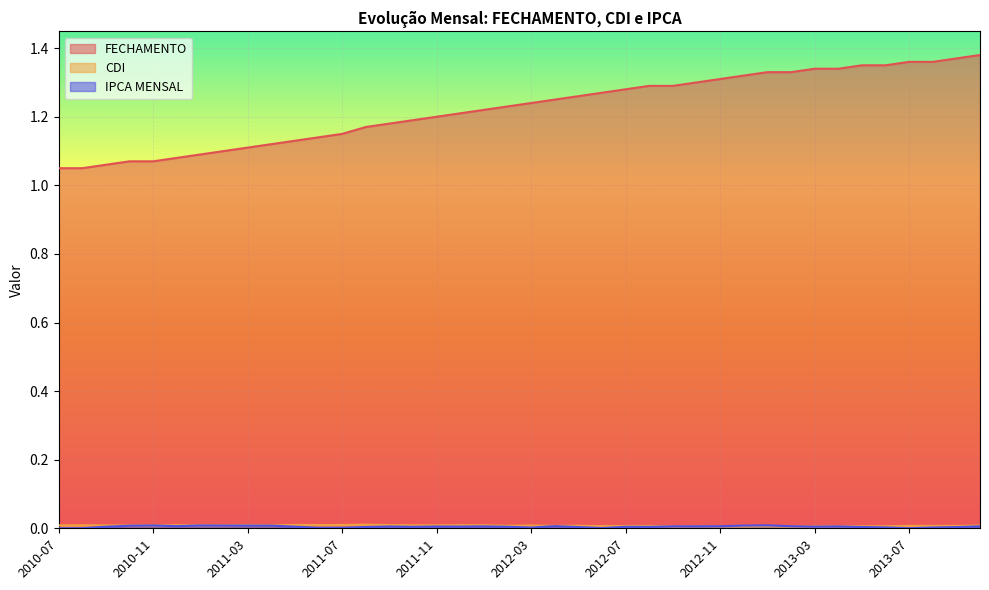

Which series has the largest total across all categories?

FECHAMENTO